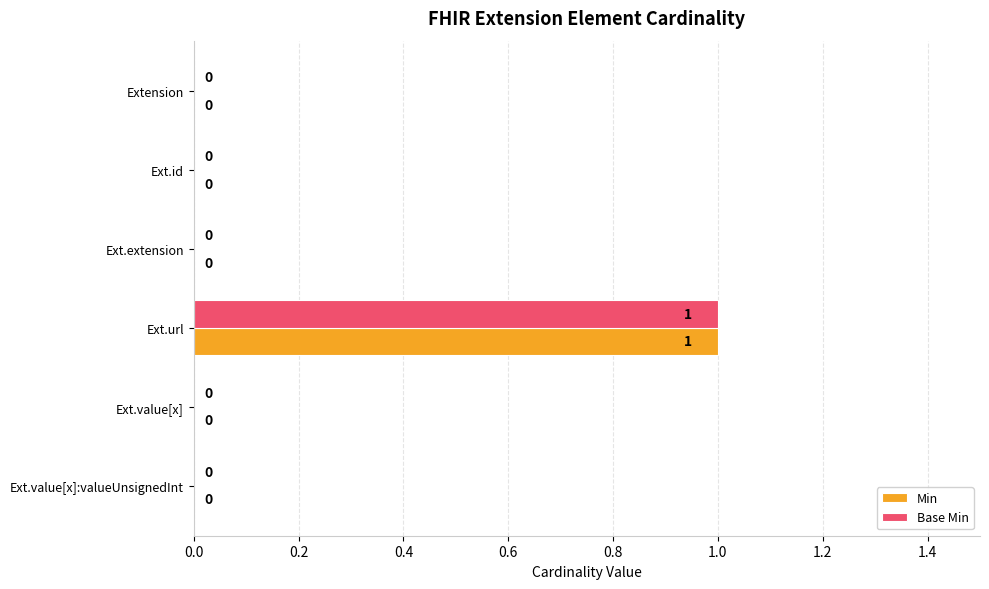

At which category is the sum across all series the highest?

Ext.url